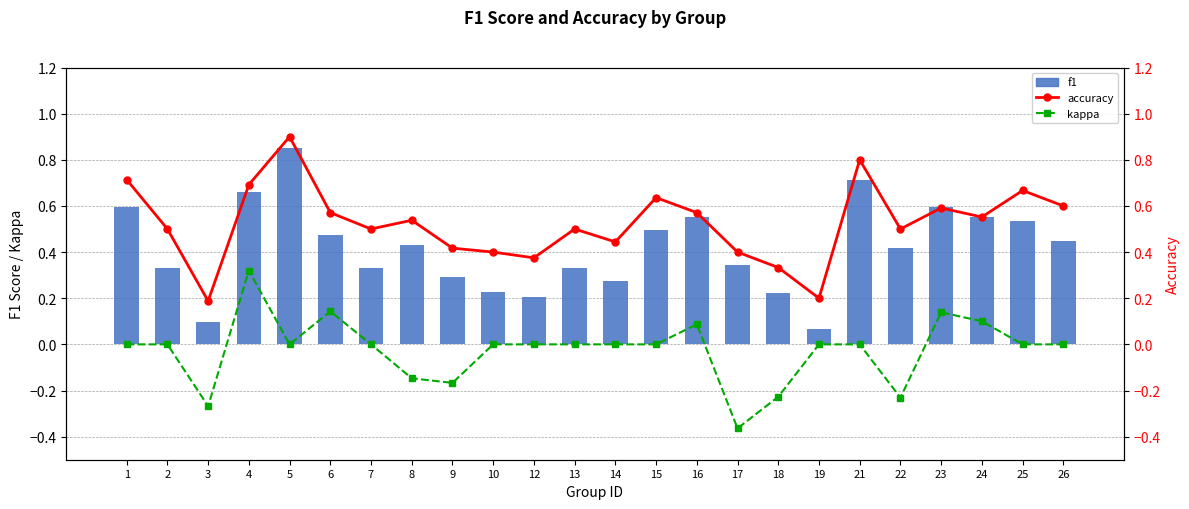

Between 17 and 10, which is larger?

17